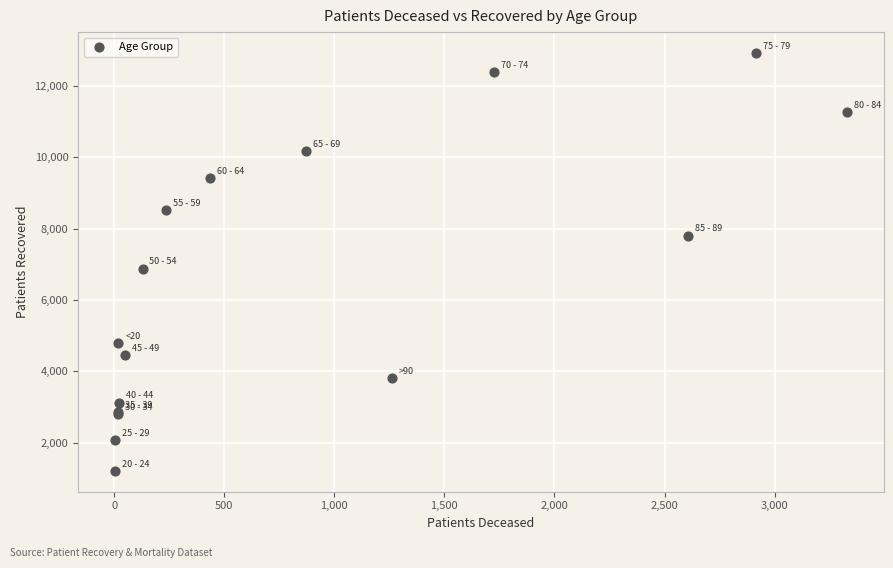

What Y value in the scatter plot is closest to 7068?

6879